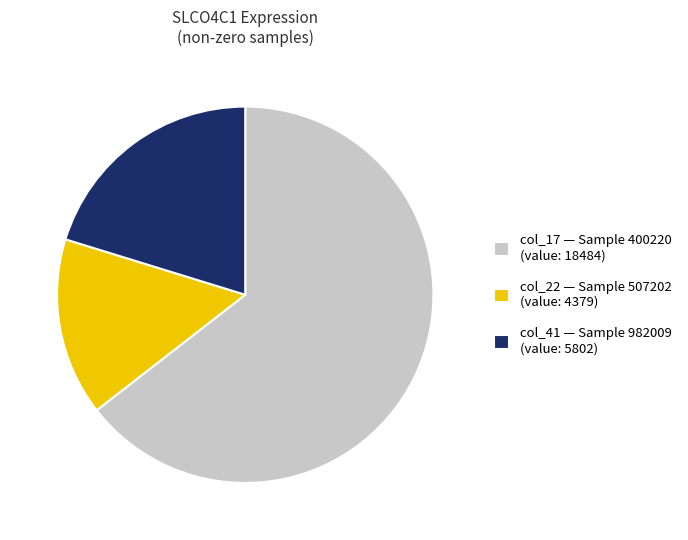

Rank the categories by value from lowest to highest.

col_22 — Sample 507202 (value: 4379), col_41 — Sample 982009 (value: 5802), col_17 — Sample 400220 (value: 18484)